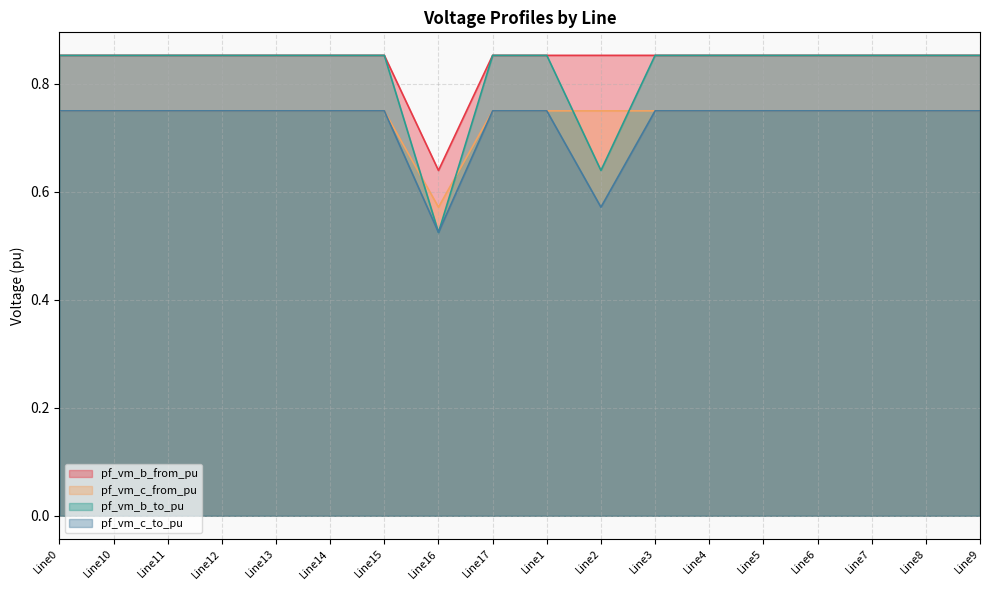

What is the total value across all series at Line17?

3.2